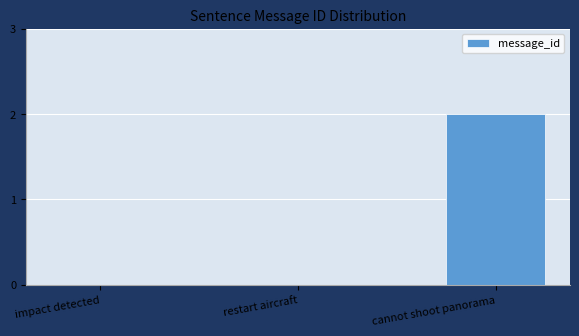

Which has a higher value, restart aircraft or cannot shoot panorama?

cannot shoot panorama